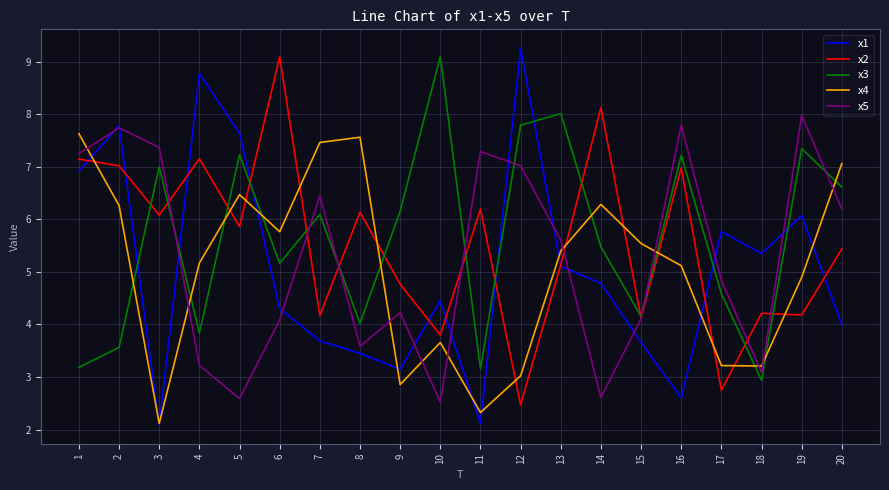

How many times do x3 and x1 cross each other?

7